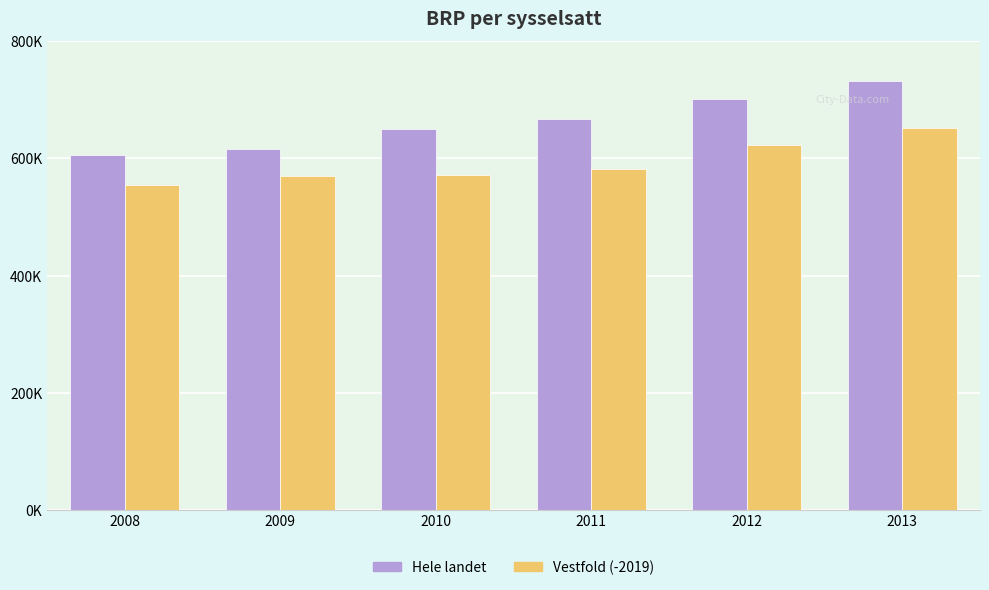

Does the chart contain stacked bars?

No